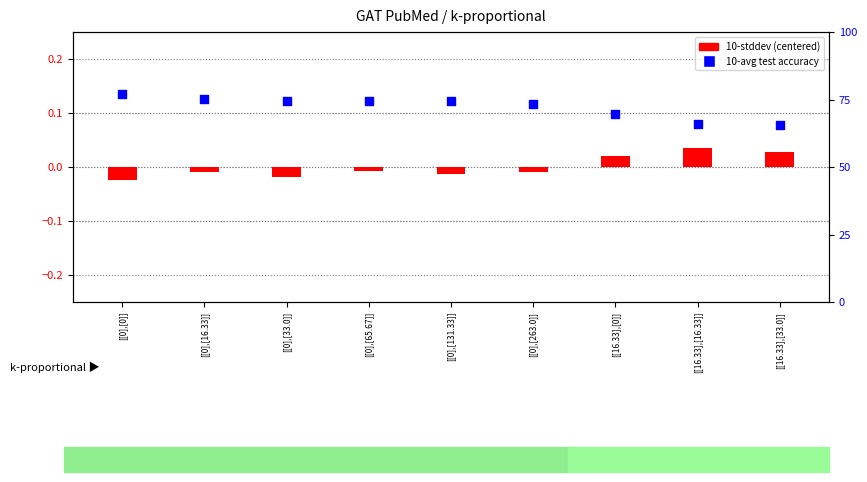

Is the value of 10-stddev at [[0],[33.0]] greater than the value of 10-avg test accuracy at [[16.33],[0]]?

No